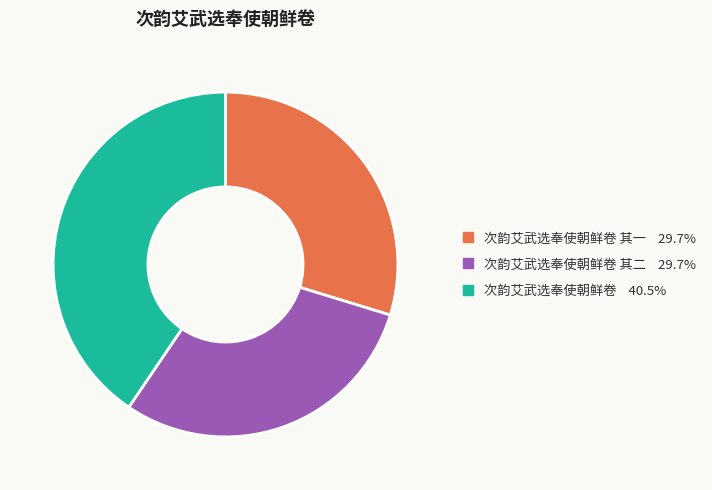

Is there any slice that represents more than half of the pie?

No